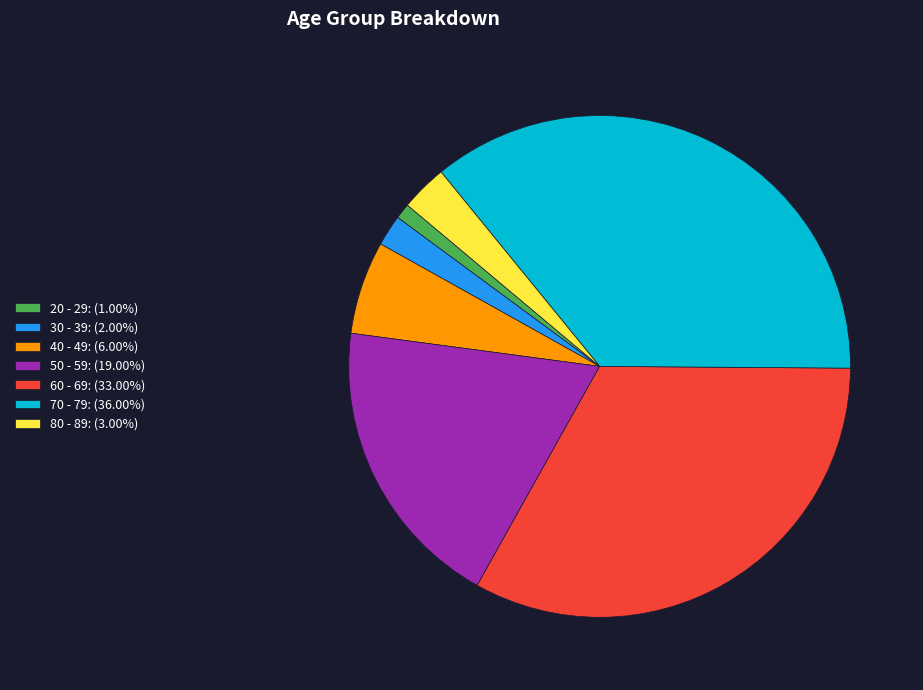

Does 30 - 39: (2.00%) account for over 50% of the chart?

No